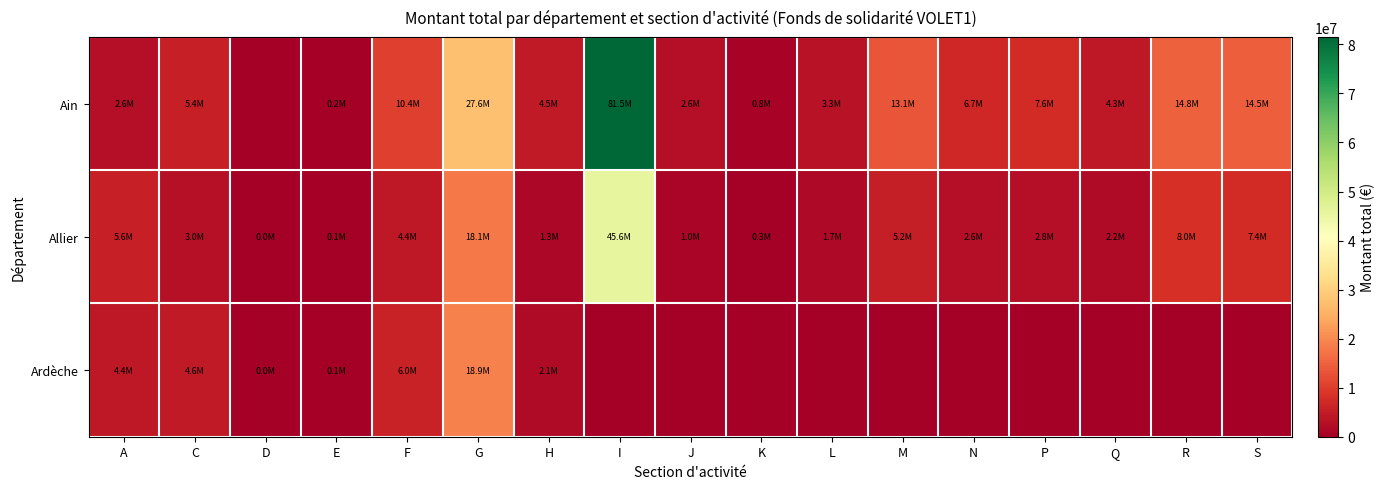

What is the total value across all series at I?

127131720